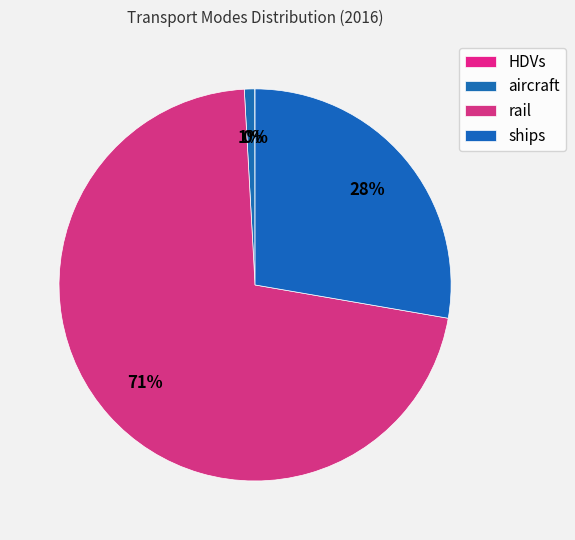

Is aircraft the majority of the pie?

No